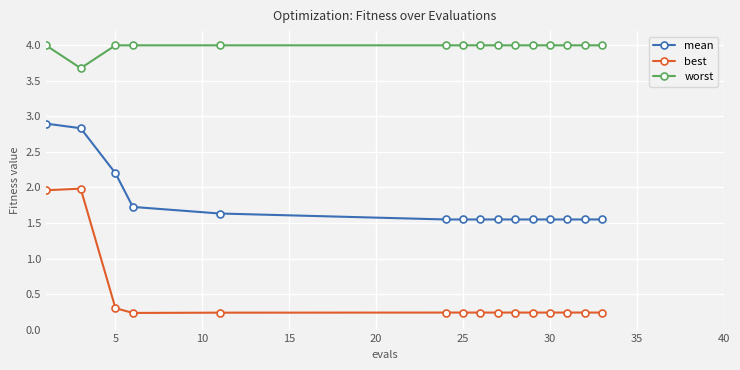

Which series has the widest spread of values?

best